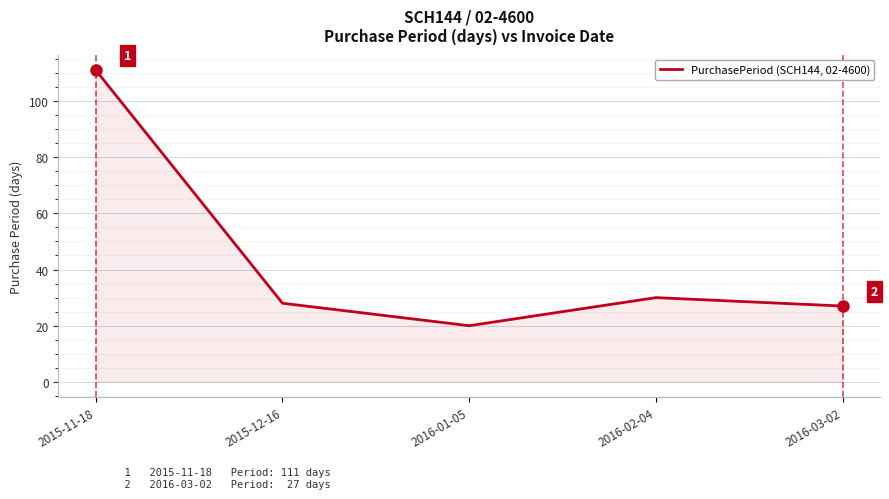

What is the maximum value shown in the chart?

111